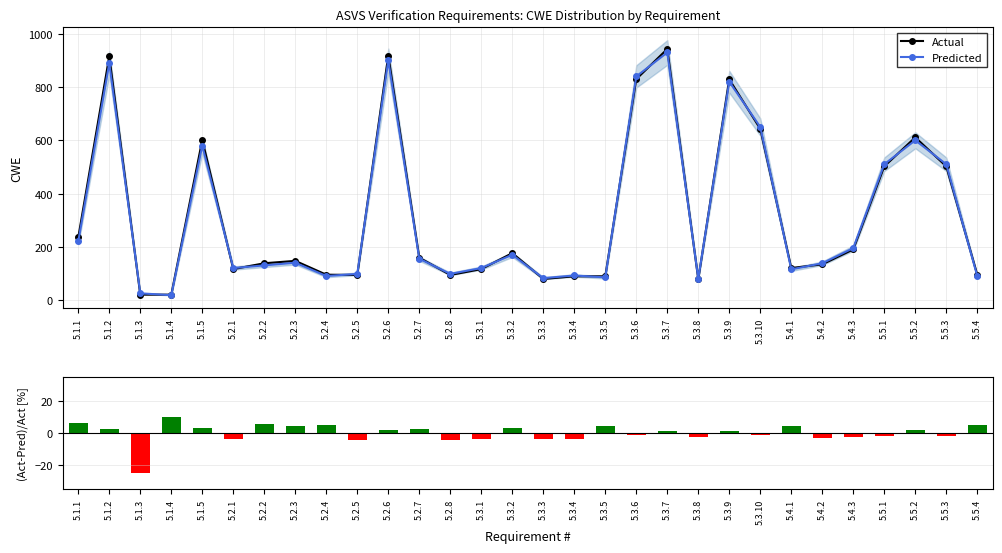

How many data points in (Act-Pred)/Act are less than 1?

14